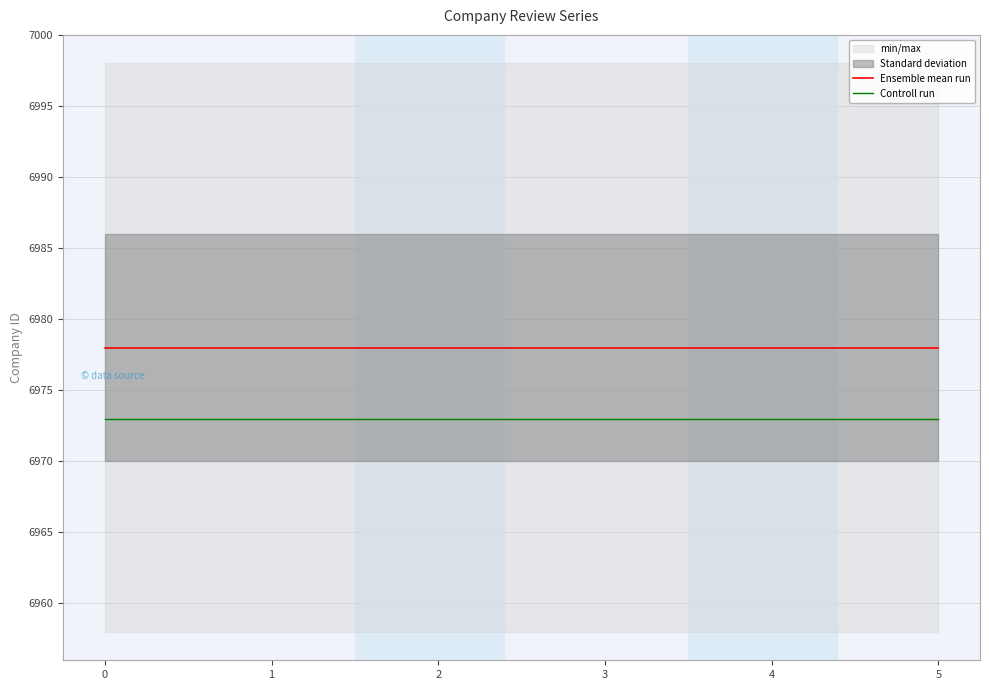

What is the average value of the Controll run series?

6973